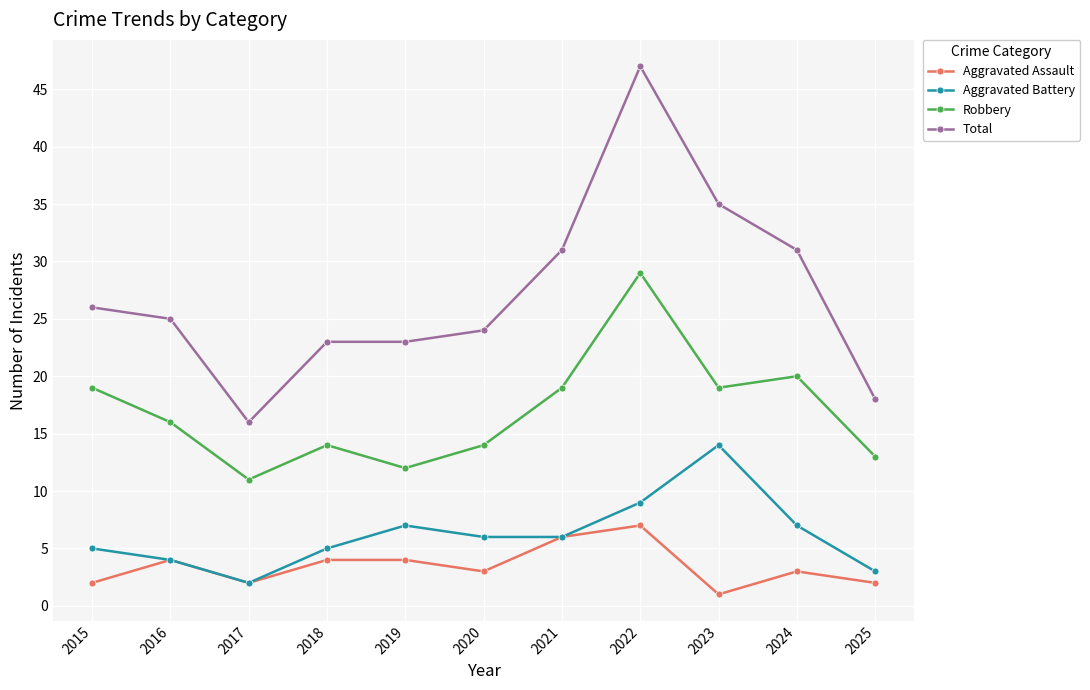

True or false: Aggravated Battery has more than 2 interior local peaks.

False